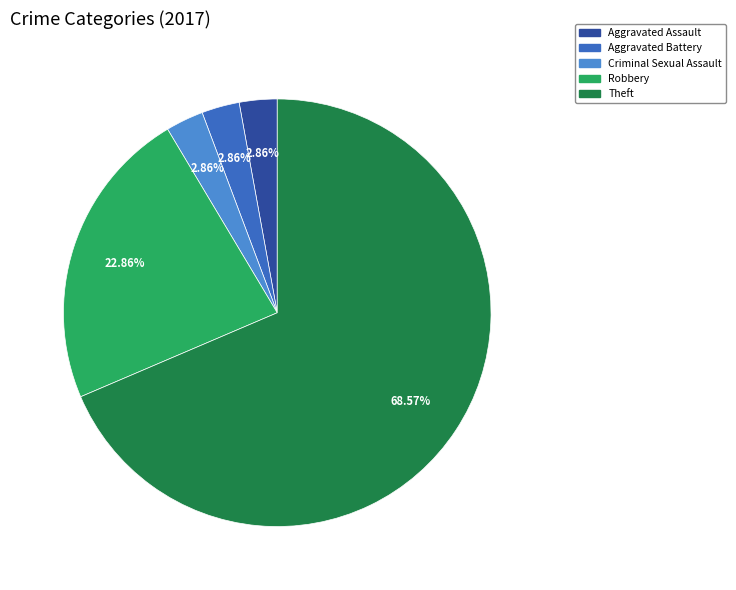

Does any single category account for the majority?

Yes